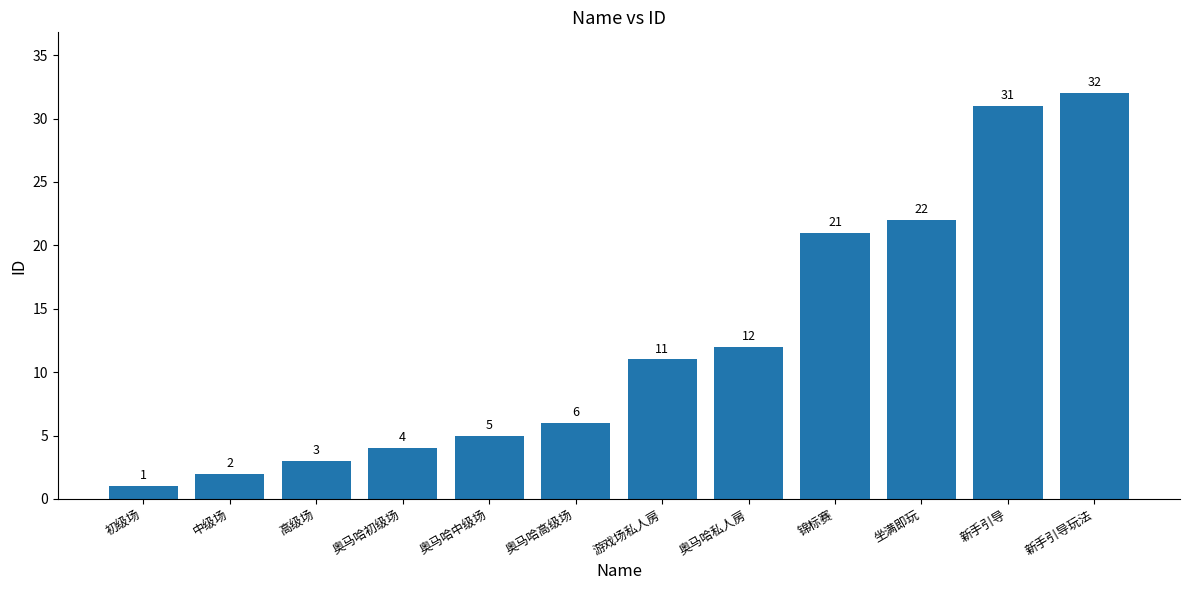

Reading right to left, extract all data points from this chart.

新手引导玩法=32	新手引导=31	坐满即玩=22	锦标赛=21	奥马哈私人房=12	游戏场私人房=11	奥马哈高级场=6	奥马哈中级场=5	奥马哈初级场=4	高级场=3	中级场=2	初级场=1